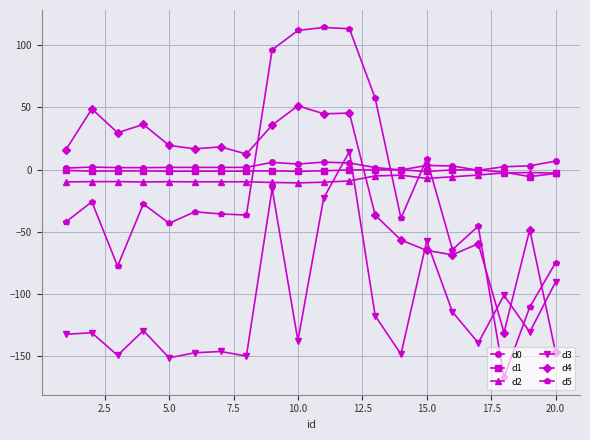

What is the value of the d3 point at the 10th from the left?

-137.4